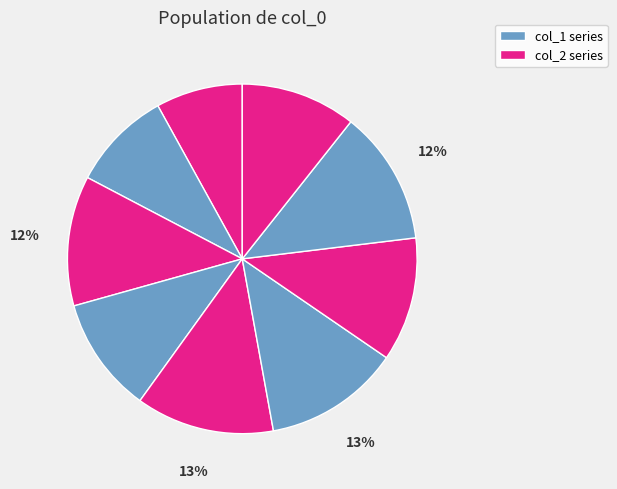

How many slices are in this pie chart?

9